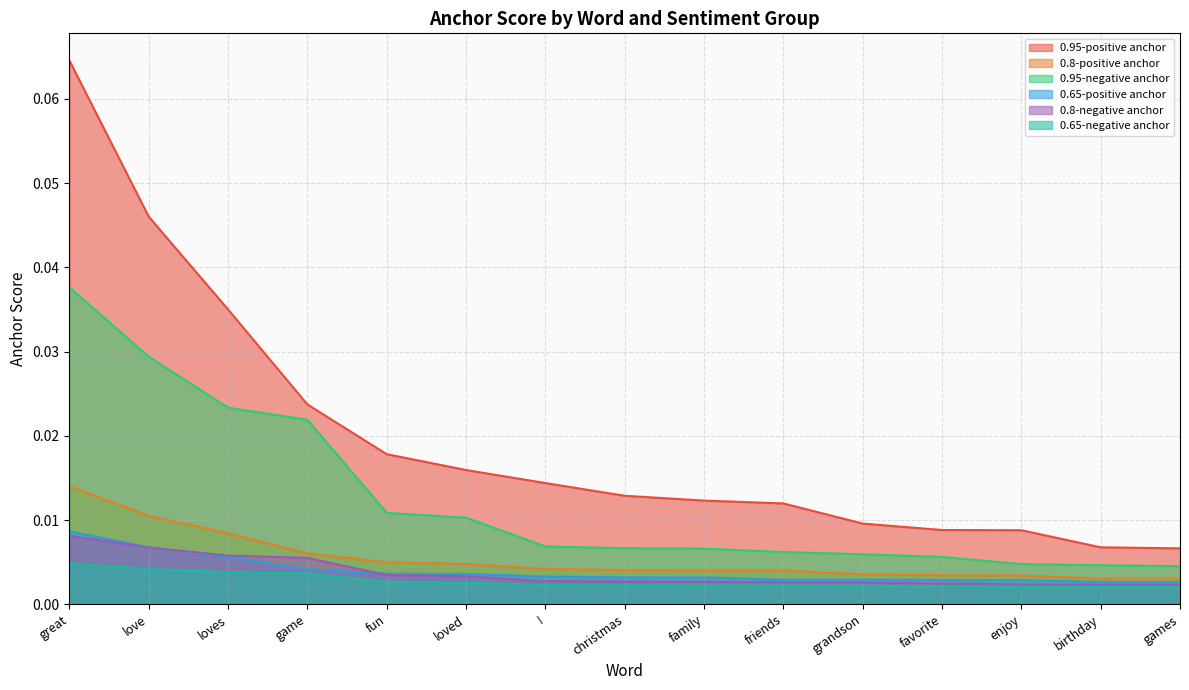

True or false: 0.95-negative anchor has more than 2 points higher than both neighbors.

False